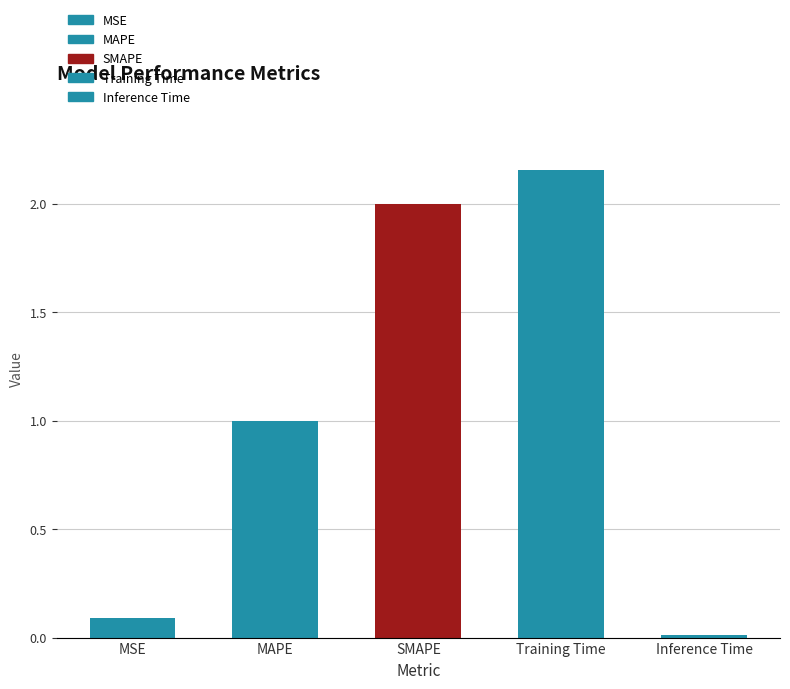

How many bars are there in total?

5